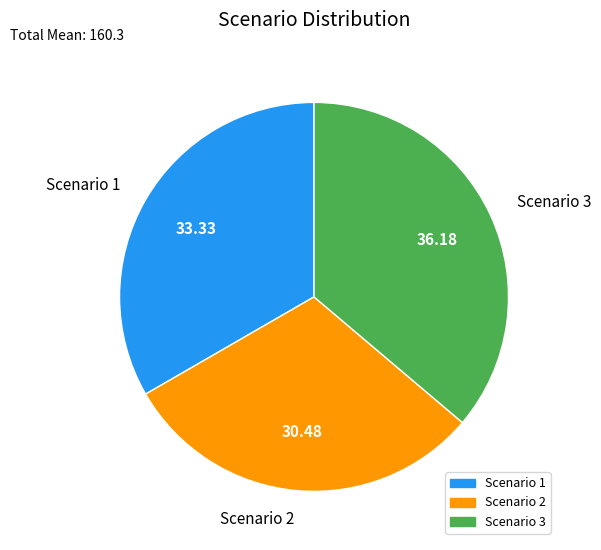

How many segments does this pie chart have?

3